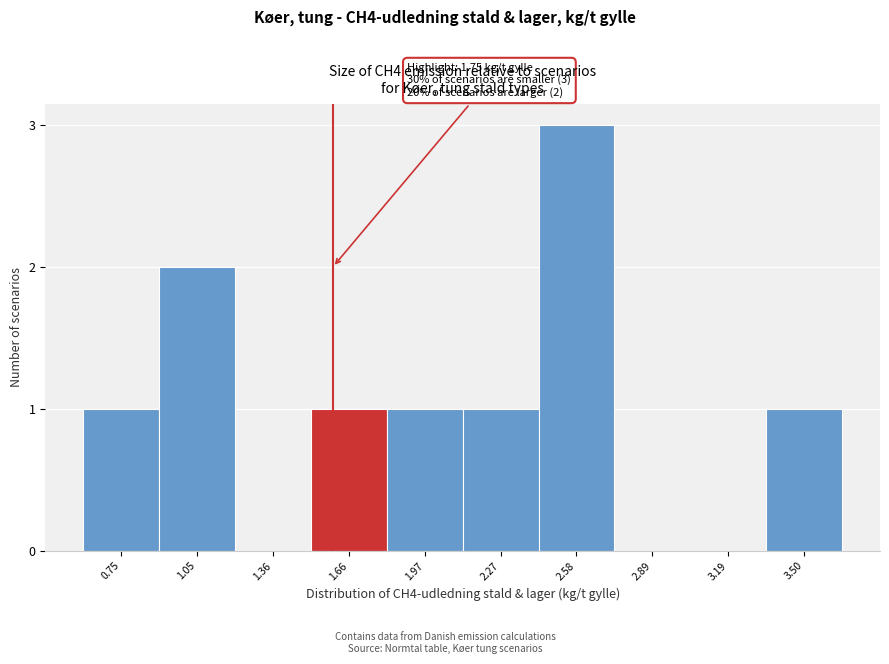

Reading right to left, transcribe all the data shown in this chart.

3.50=1	3.19=0	2.89=0	2.58=3	2.27=1	1.97=1	1.66=1	1.36=0	1.05=2	0.75=1